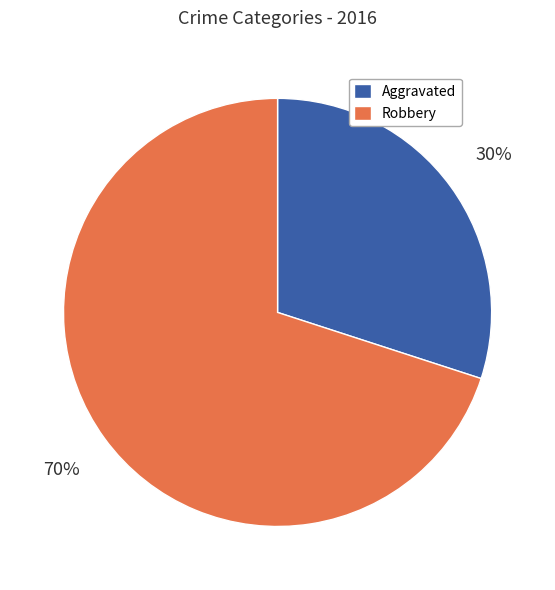

Is it true that Robbery is 70% of the pie?

True